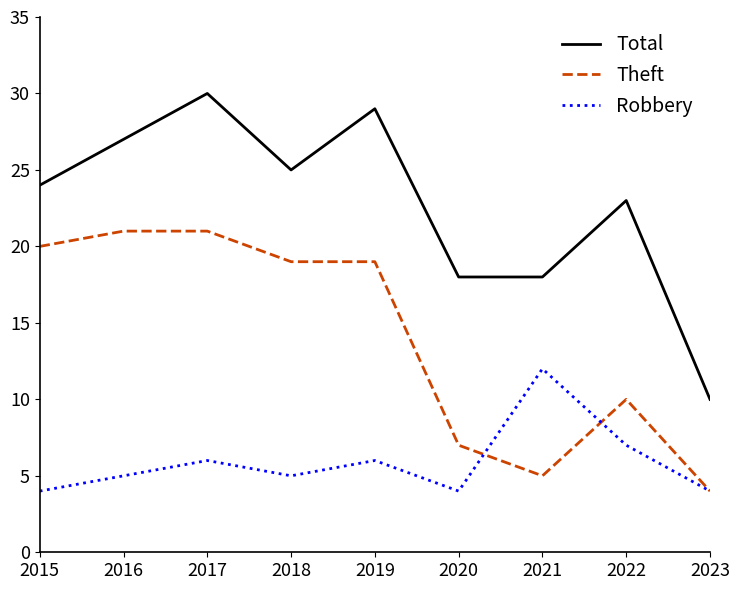

What is the sum of all Robbery values?

53